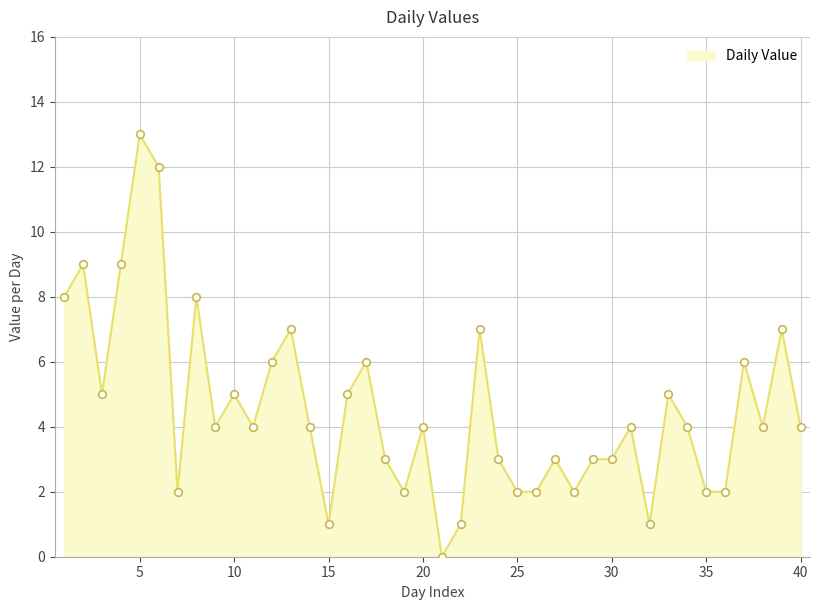

What is the maximum value shown in the chart?

13